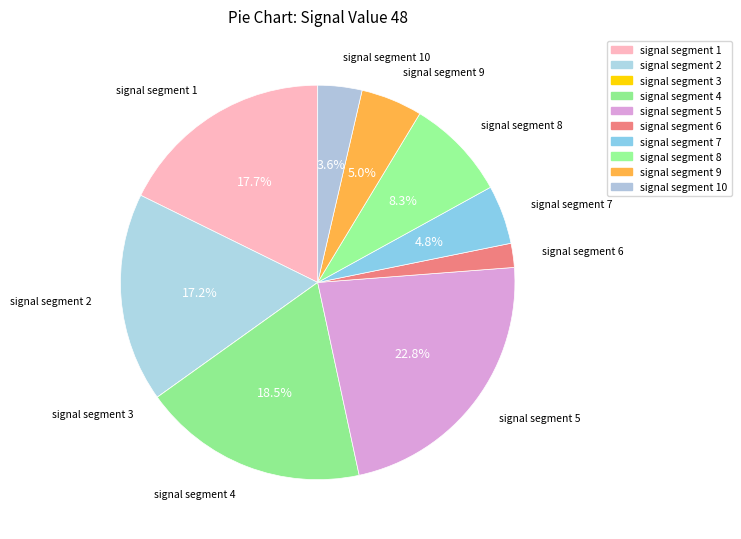

Between signal segment 9 and signal segment 5, which is larger?

signal segment 5